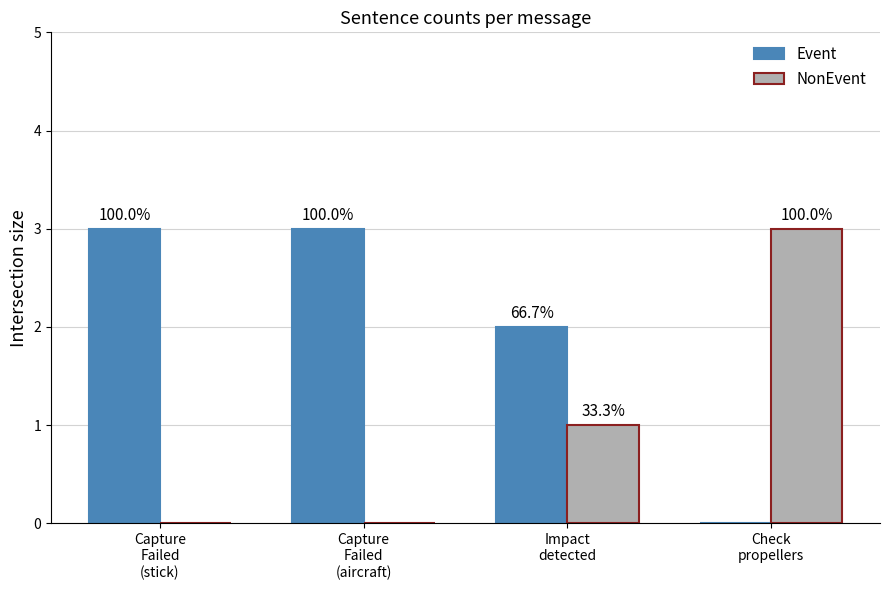

How many groups of bars are there?

4